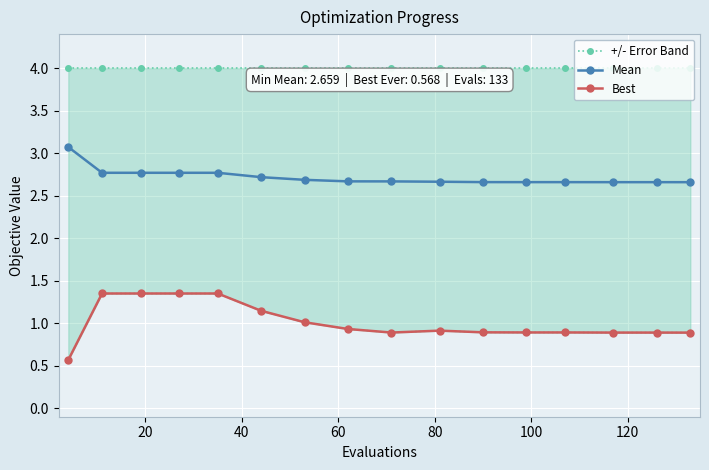

Count the Mean values in the range 2 to 3.

15